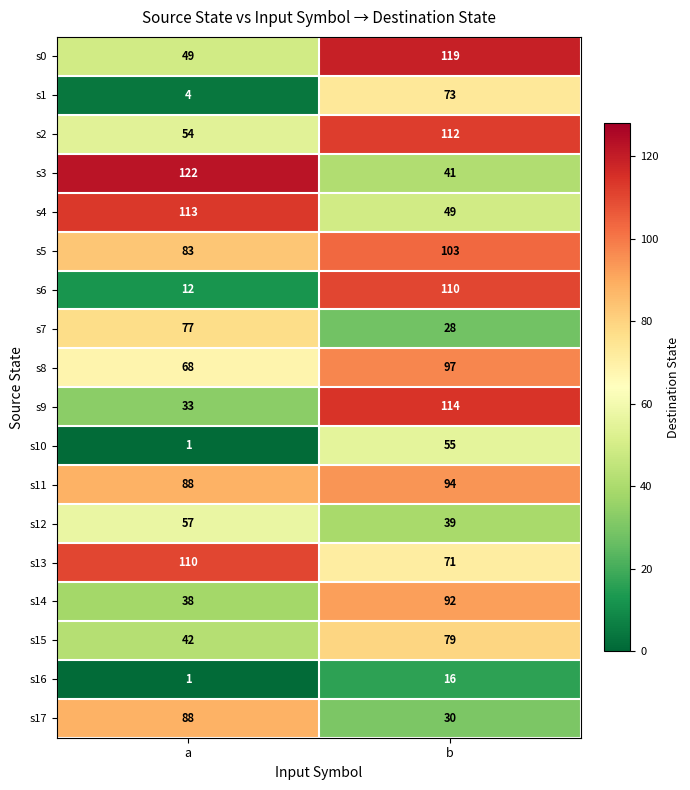

Which series has the largest total across all categories?

s5